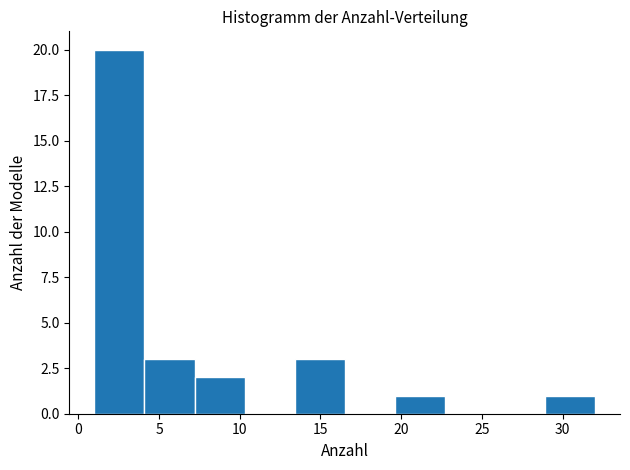

How tall is the bar that spans 19.6 to 22.7 on the x-axis? Neither the bar edges nor the heights are printed on the chart, so give them approximately, as read against the axes.

1